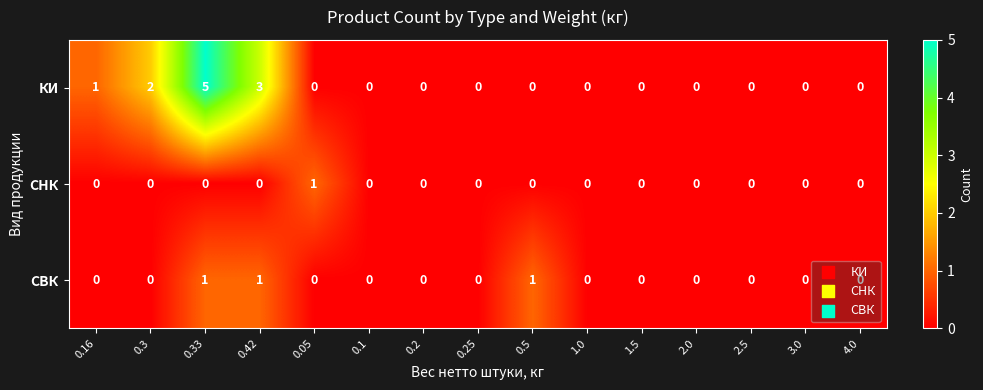

At which category is the sum across all series the highest?

0.33